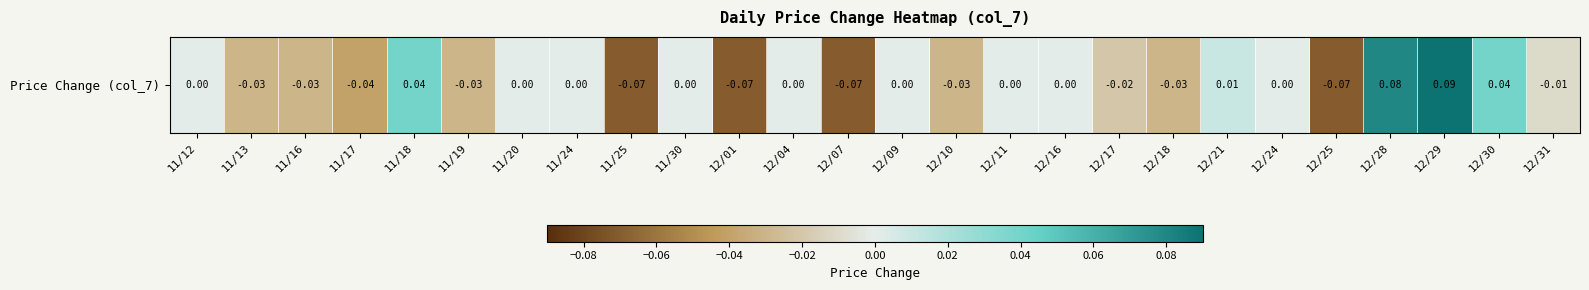

What is the maximum value shown in the chart?

0.1